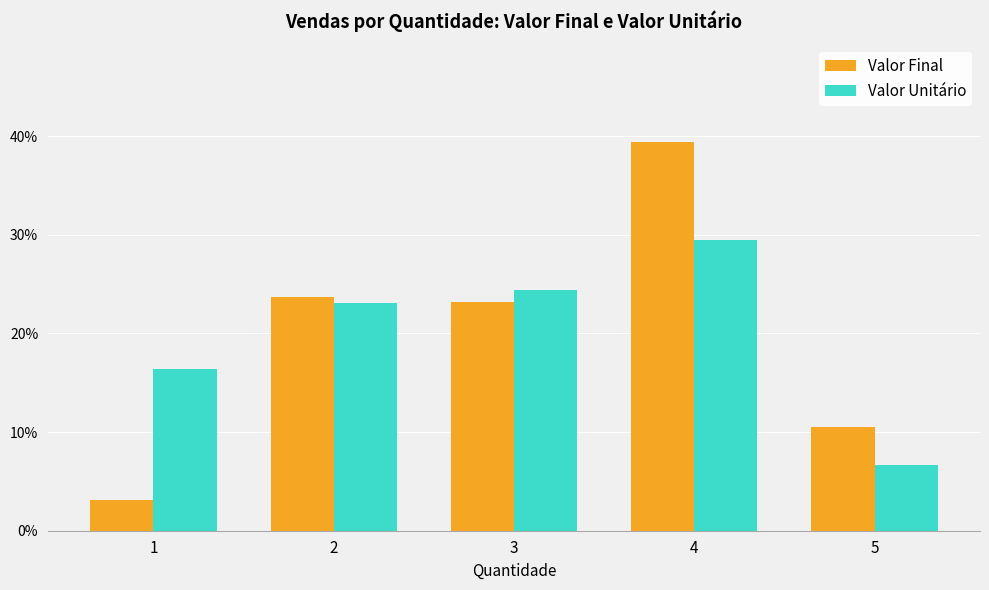

How many series are shown in this chart?

2